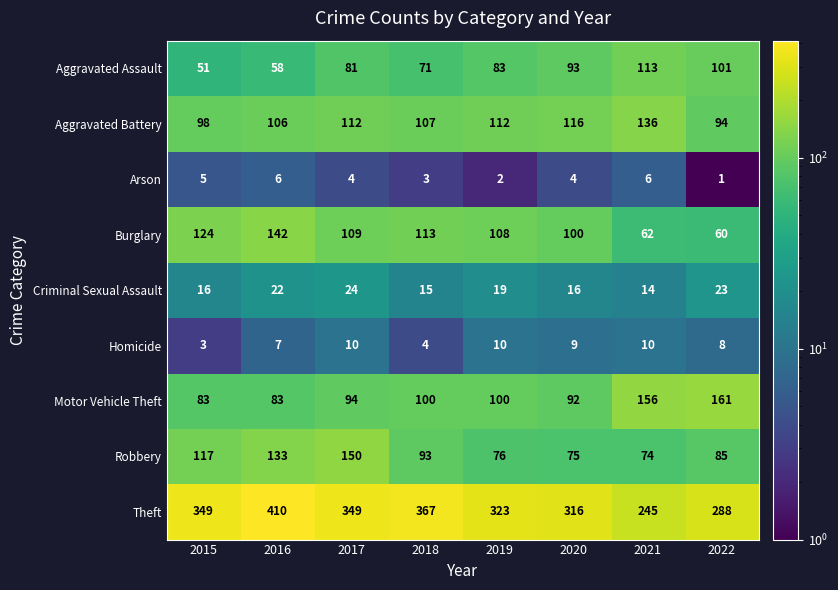

What is the spread (max minus min) of values at 2021?

239